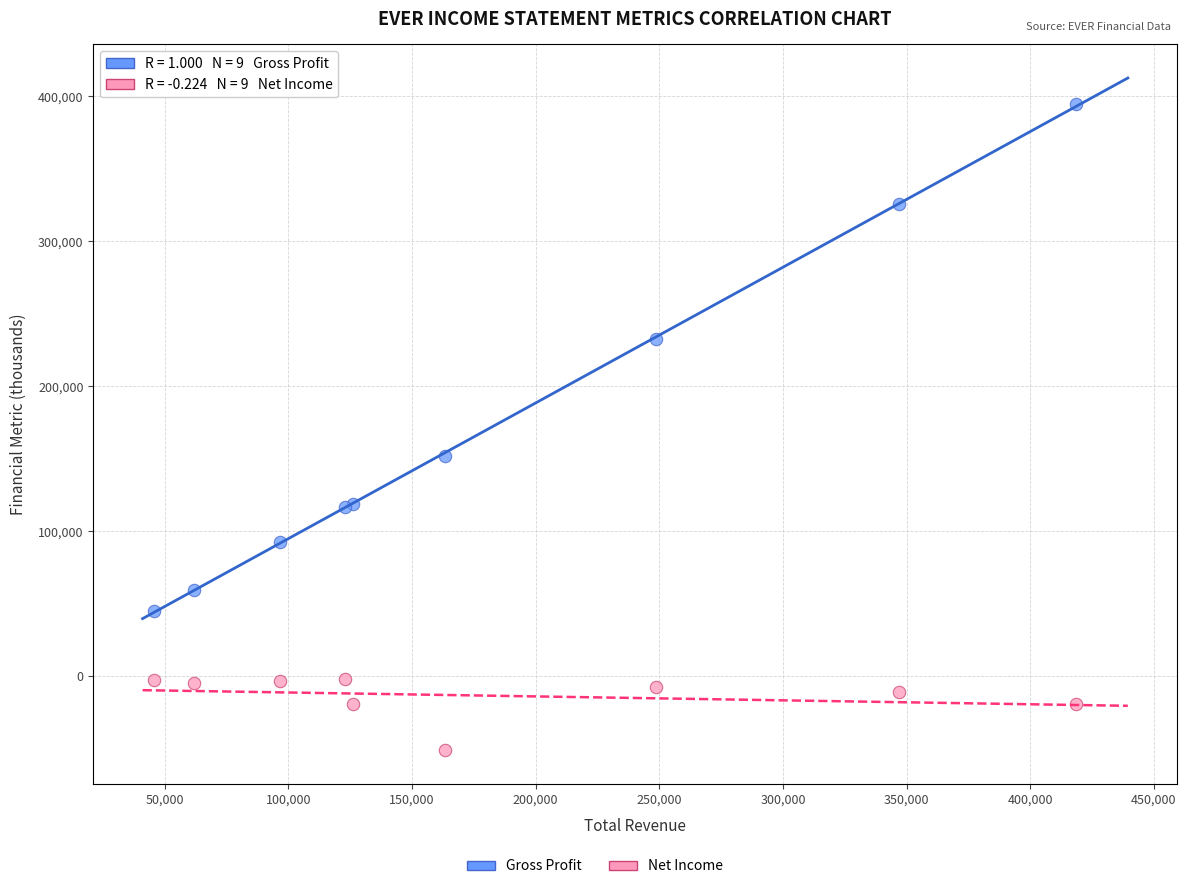

Which series reaches the maximum Y coordinate?

Gross Profit